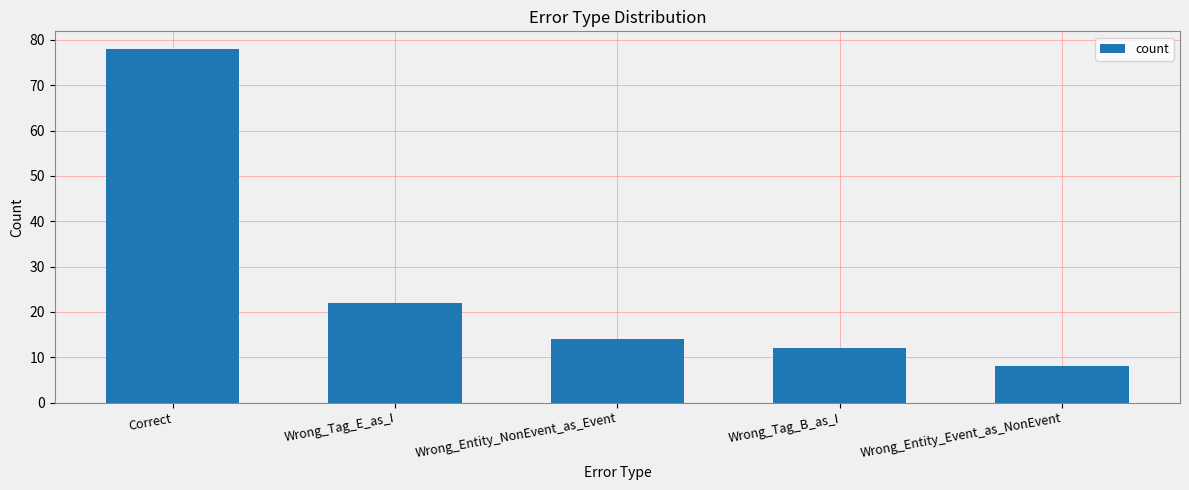

What is the label of the 1st bar from the left?

Correct